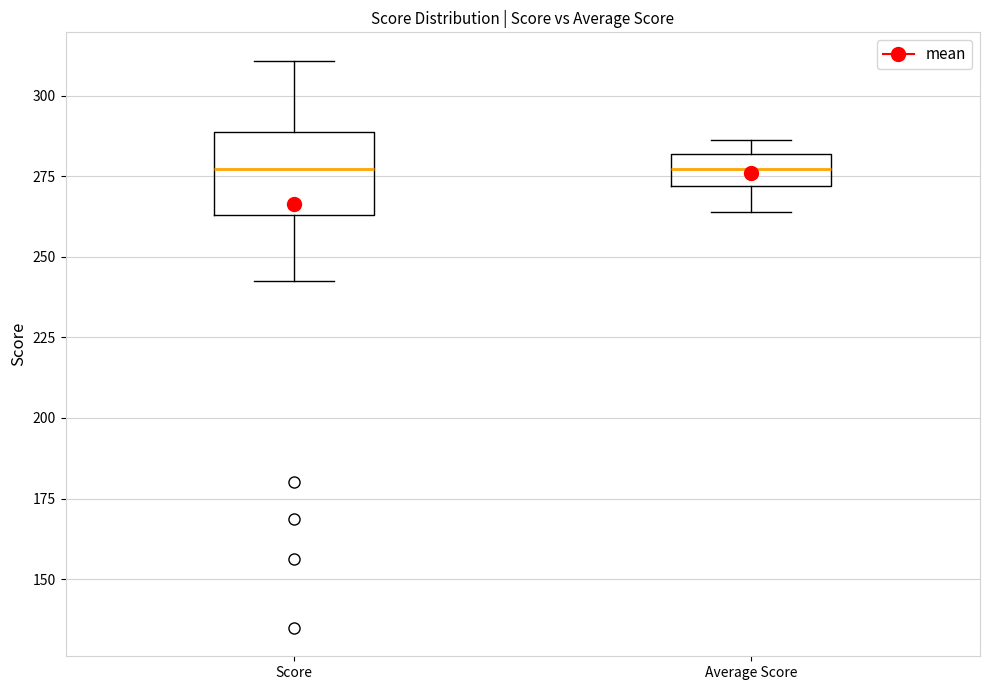

Reading left to right, read every box against the y-axis: the position of its median line, the range the box covers, and the ends of its whiskers. The values are not printed on the chart, so give them approximately, as read against the axis.

Score: median 275, box 265 to 290, whiskers 240 to 310
Average Score: median 275, box 270 to 280, whiskers 265 to 285